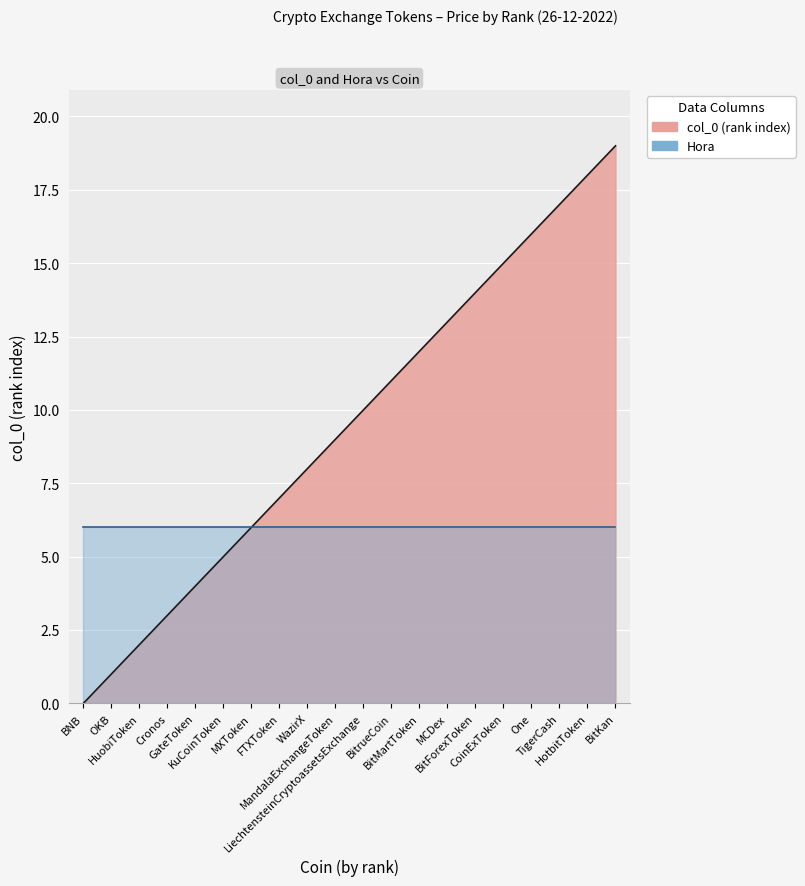

Reading left to right, list all the values displayed in this chart.

BNB=0	OKB=1	HuobiToken=2	Cronos=3	GateToken=4	KuCoinToken=5	MXToken=6	FTXToken=7	WazirX=8	MandalaExchangeToken=9	LiechtensteinCryptoassetsExchange=10	BitrueCoin=11	BitMartToken=12	MCDex=13	BitForexToken=14	CoinExToken=15	One=16	TigerCash=17	HotbitToken=18	BitKan=19